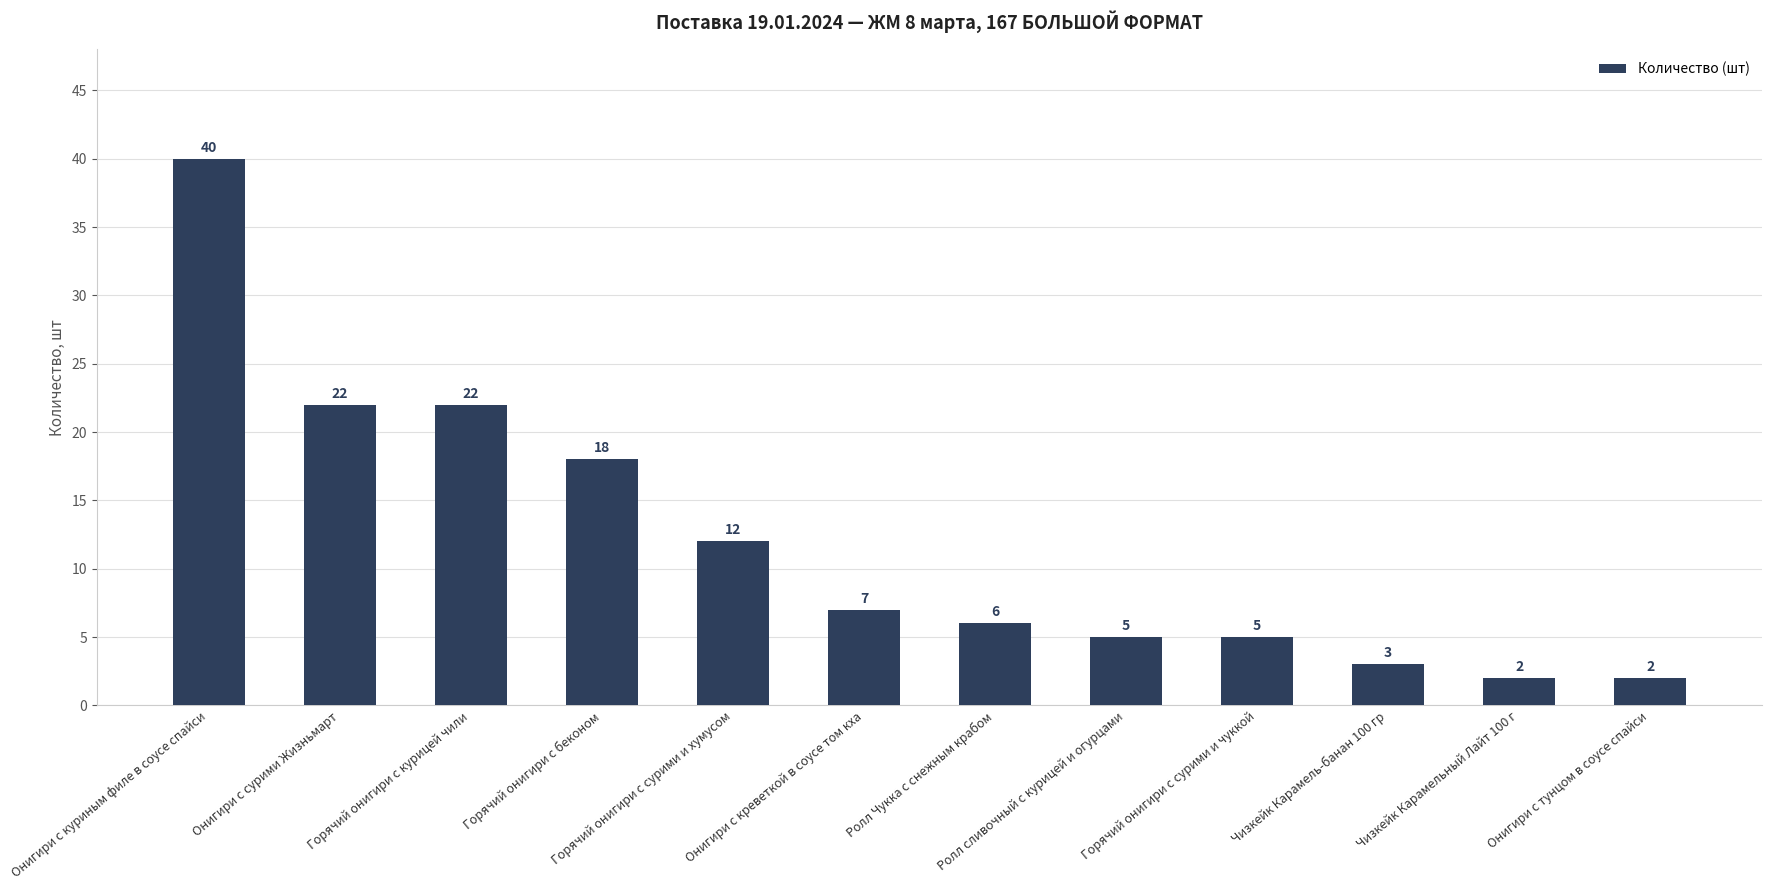

Which has a higher value, Онигири с куриным филе в соусе спайси or Онигири с сурими Жизньмарт?

Онигири с куриным филе в соусе спайси